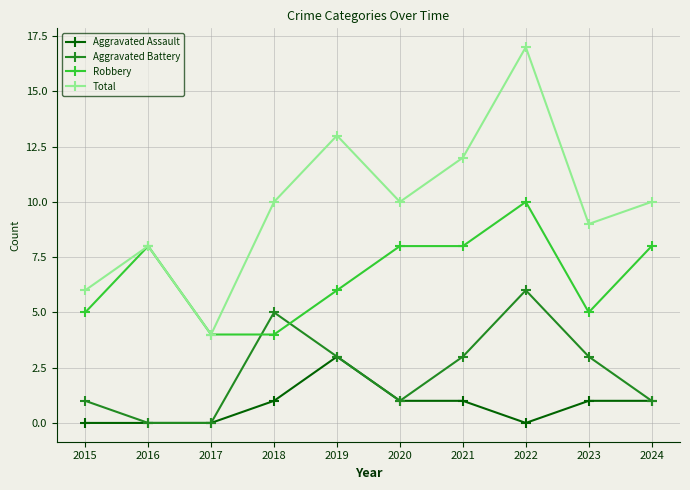

True or false: Robbery and Aggravated Assault cross at least once.

False